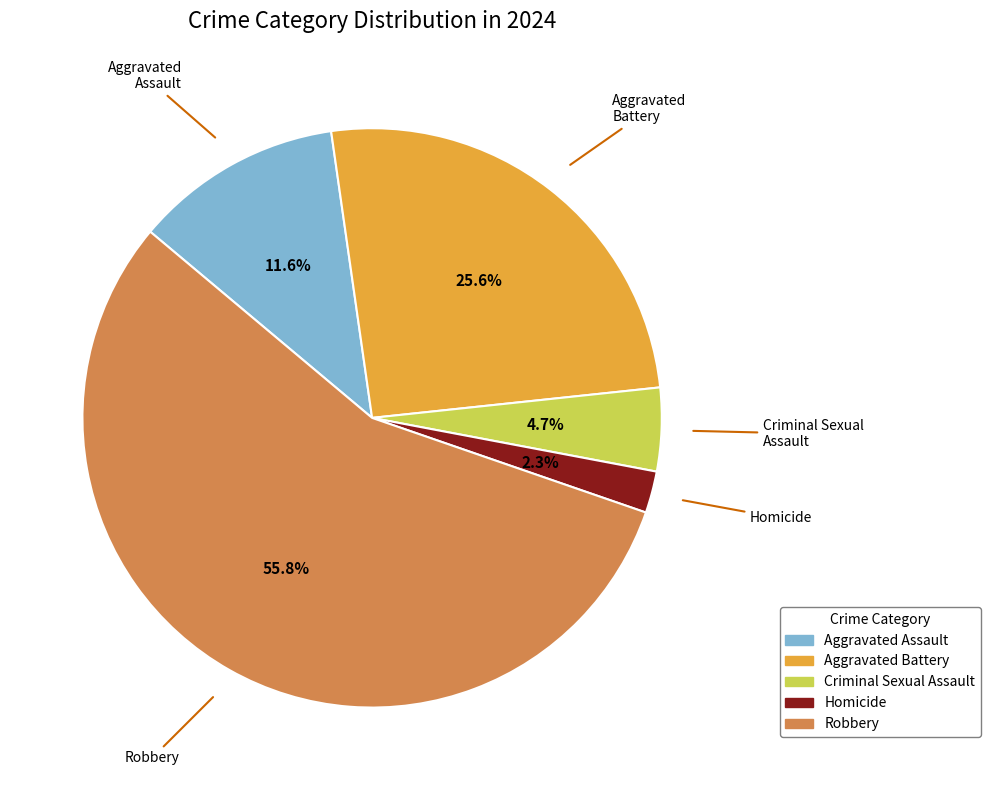

How much of the chart is everything except Homicide?

97.7%